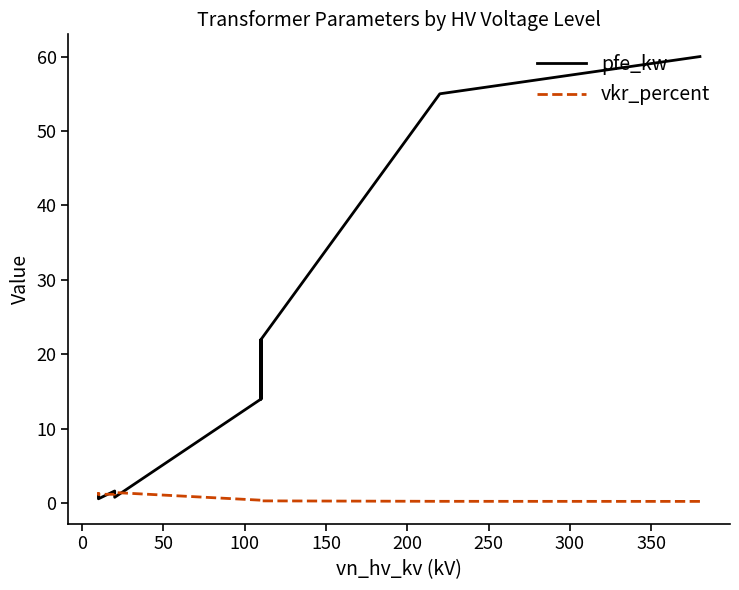

True or false: pfe_kw has more than 1 interior local peaks.

True